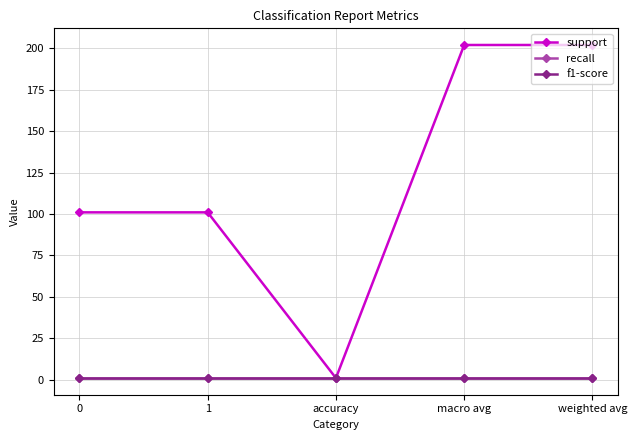

Reading left to right, extract all data points from this chart.

support: 101	101	1	202	202
recall: 1	1	1	1	1
f1-score: 1	1	1	1	1